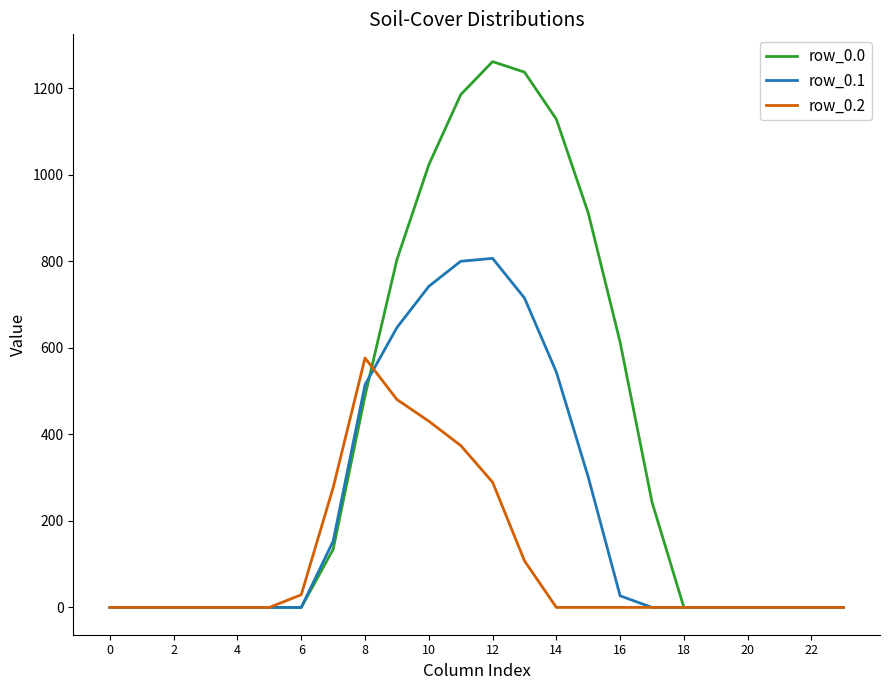

What is the highest value of the row_0.2 series?

576.6